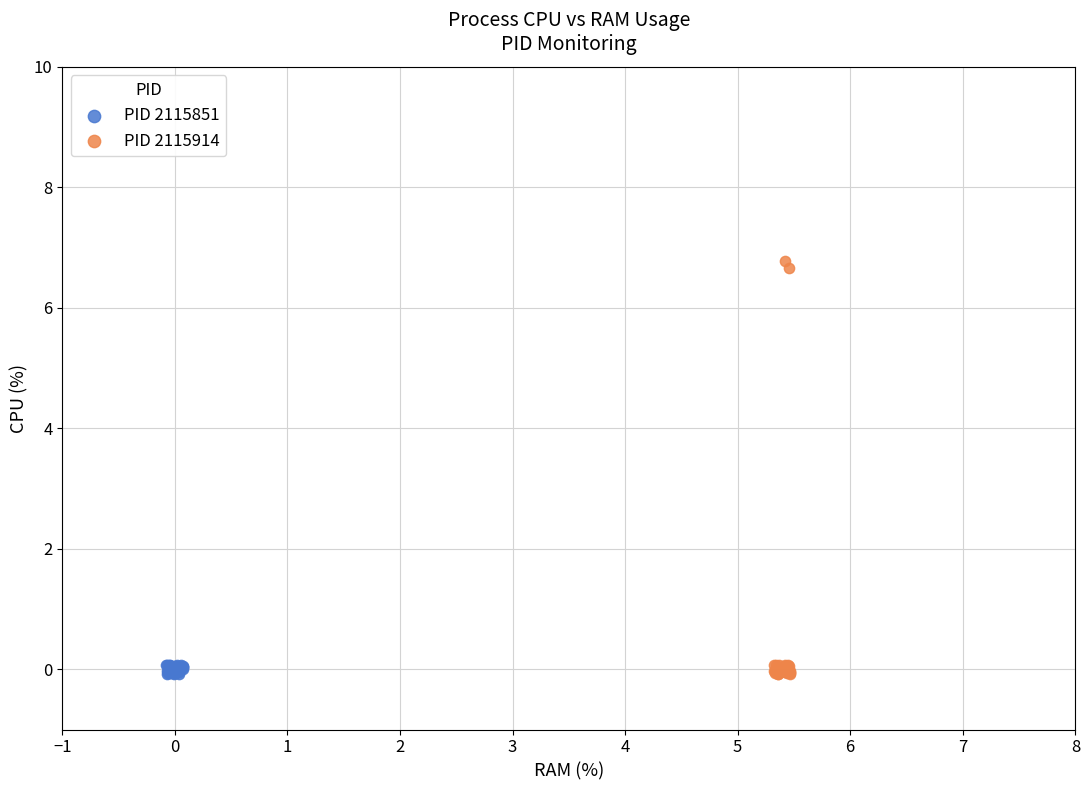

Which series contains the highest Y value?

PID 2115914